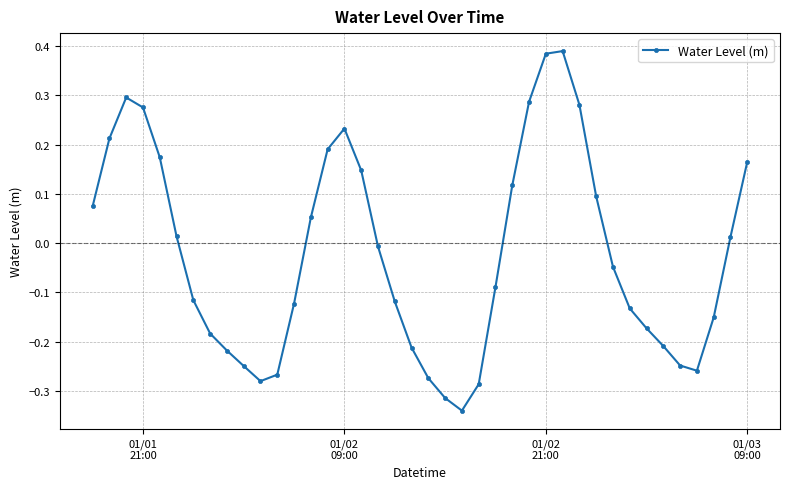

True or false: the data has more than 1 interior local peaks.

True